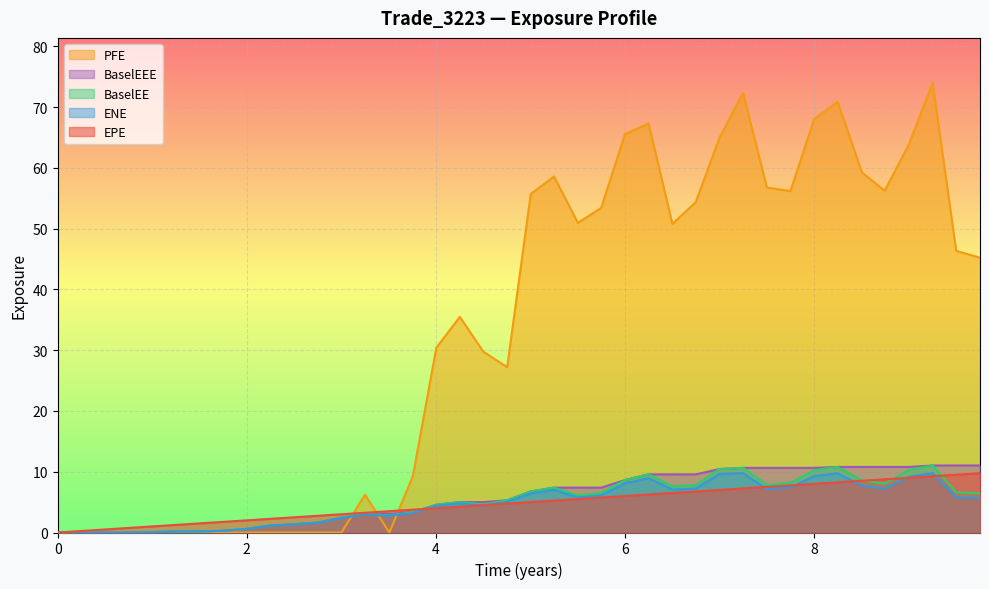

True or false: BaselEEE has more than 0 points higher than both neighbors.

False